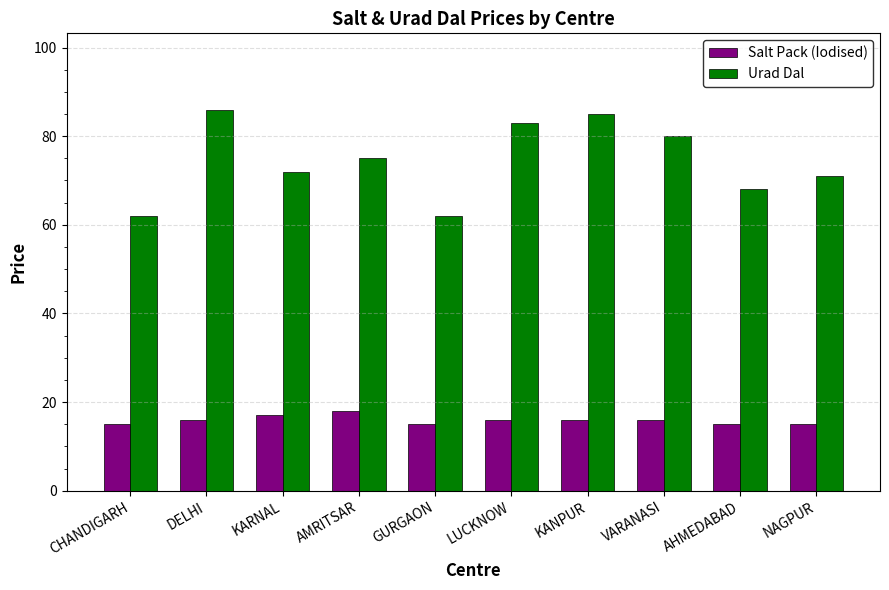

Which series has the largest total across all categories?

Urad Dal